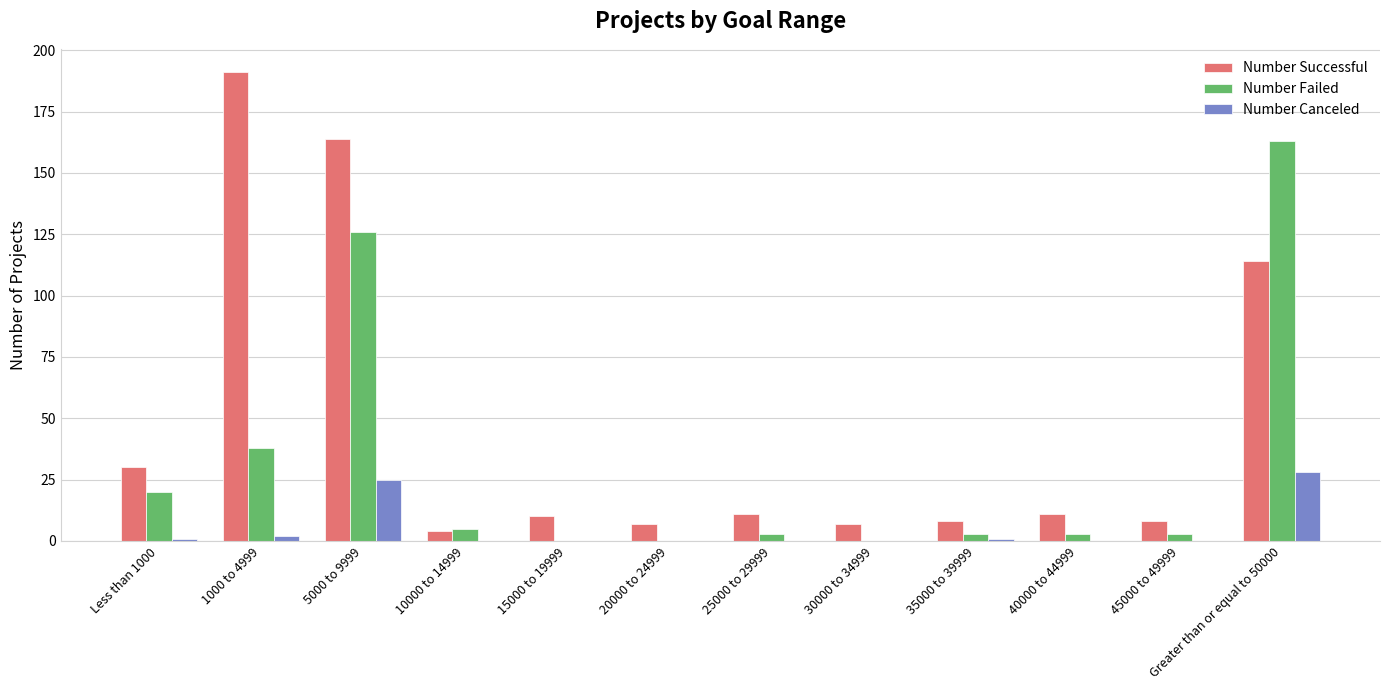

At which category is the sum across all series the highest?

5000 to 9999